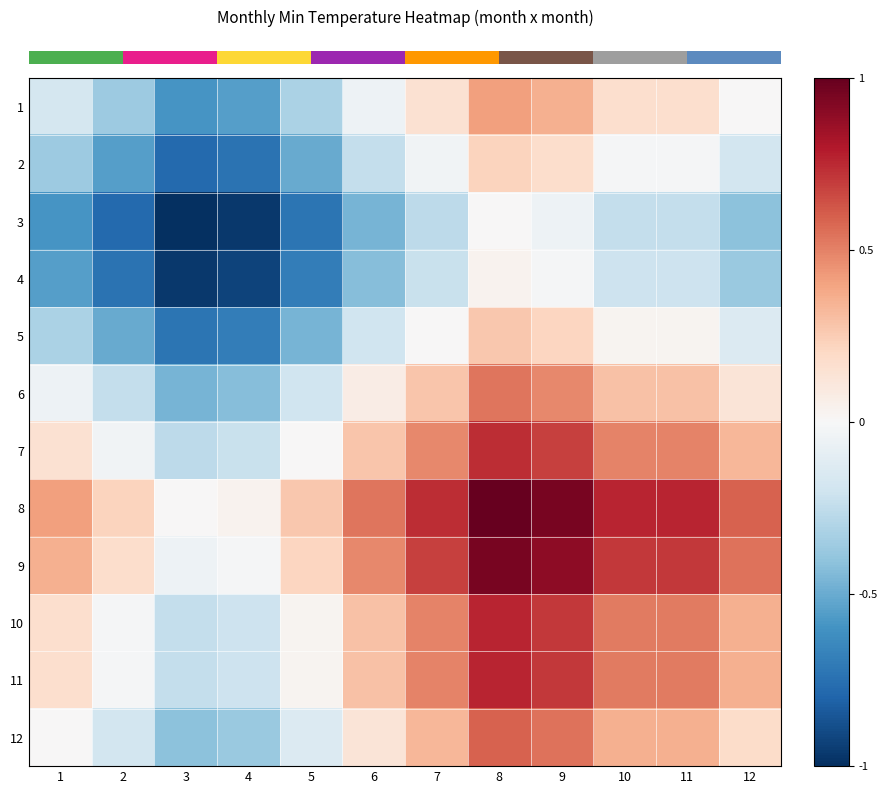

What is the spread (max minus min) of values at 11?

1.0